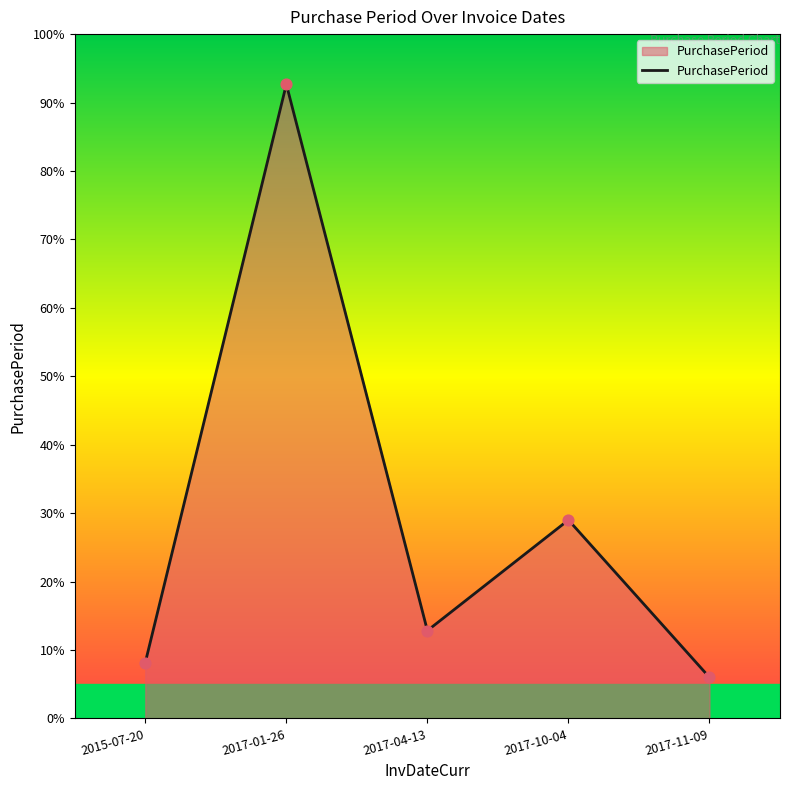

What is the ratio of the value at 2017-04-13 to the value at 2015-07-20?

1.6